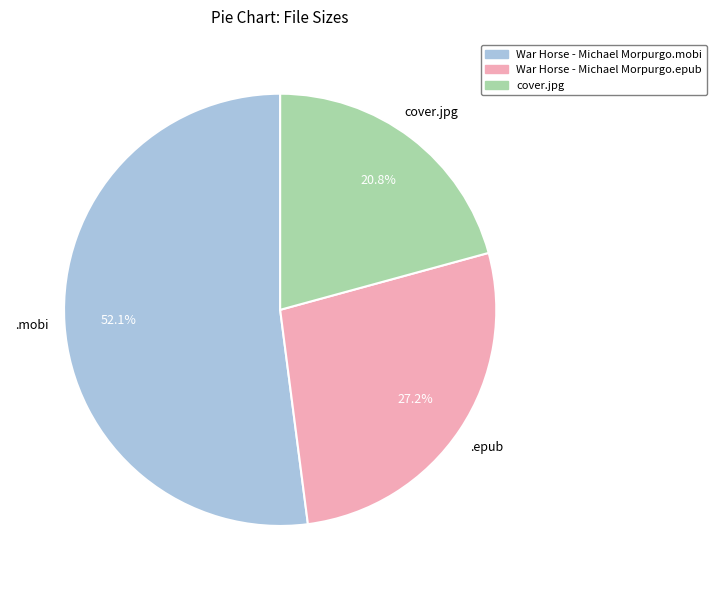

True or false: cover.jpg accounts for 21% of the total.

True